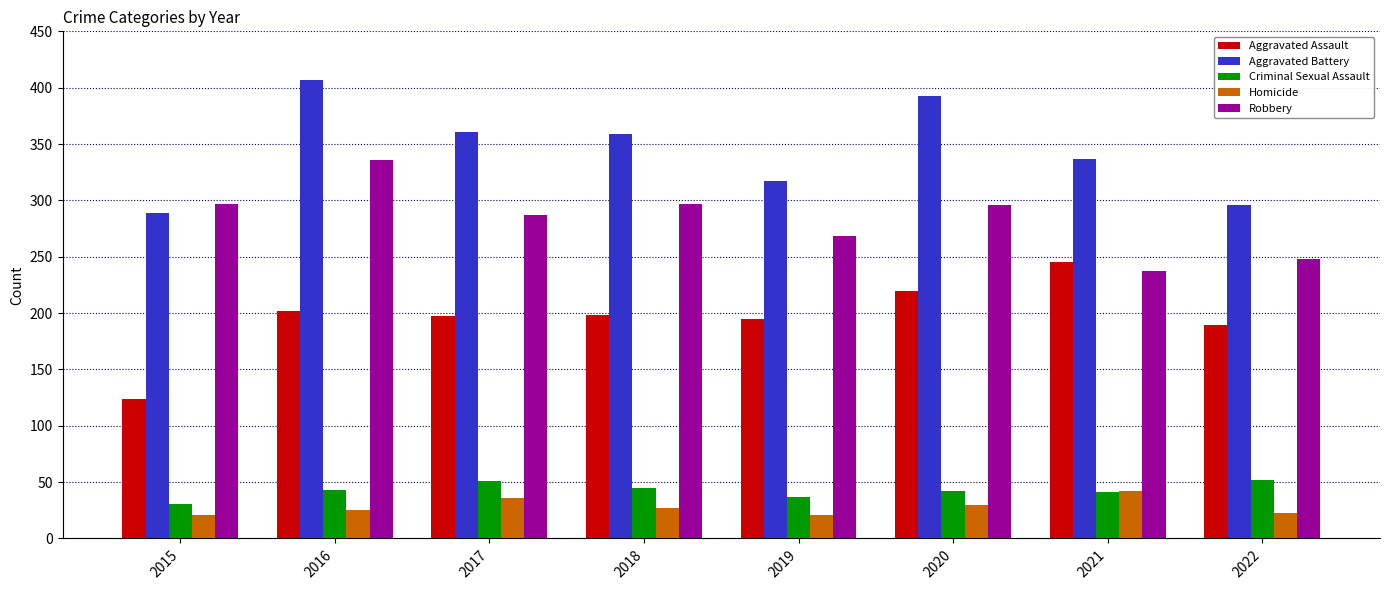

What is the approximate value of Aggravated Battery at 2016, to the nearest 5?

405